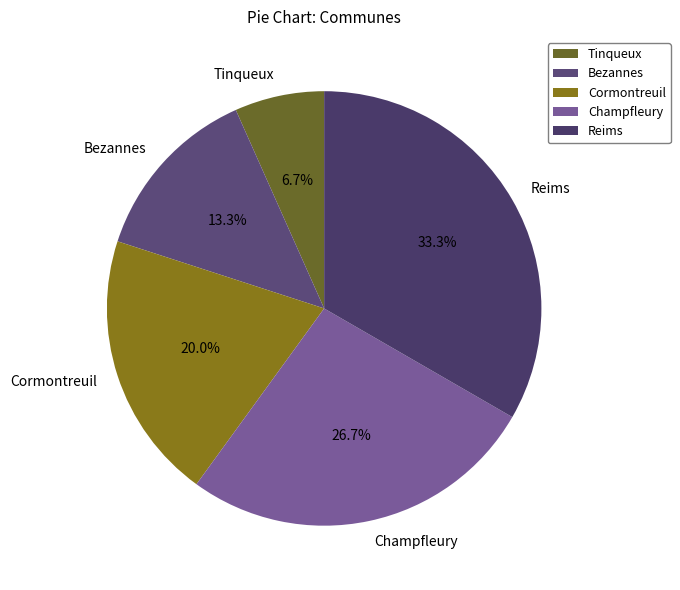

Count the number of slices in the pie.

5